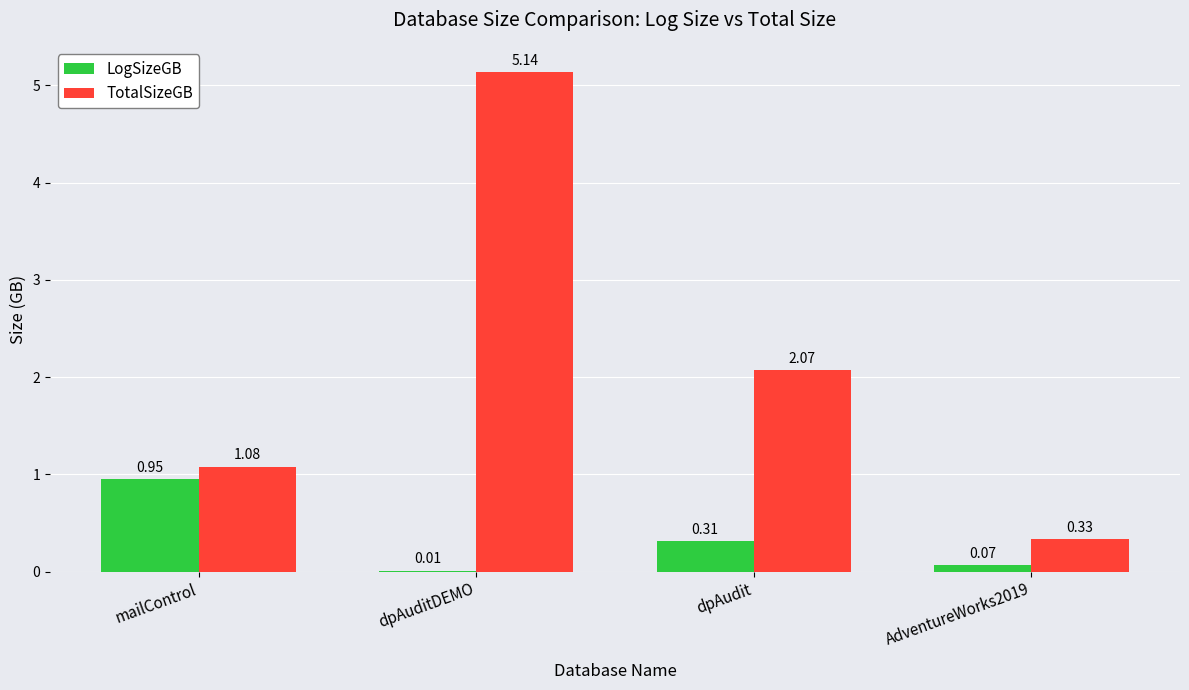

How many categories are shown in the chart?

4